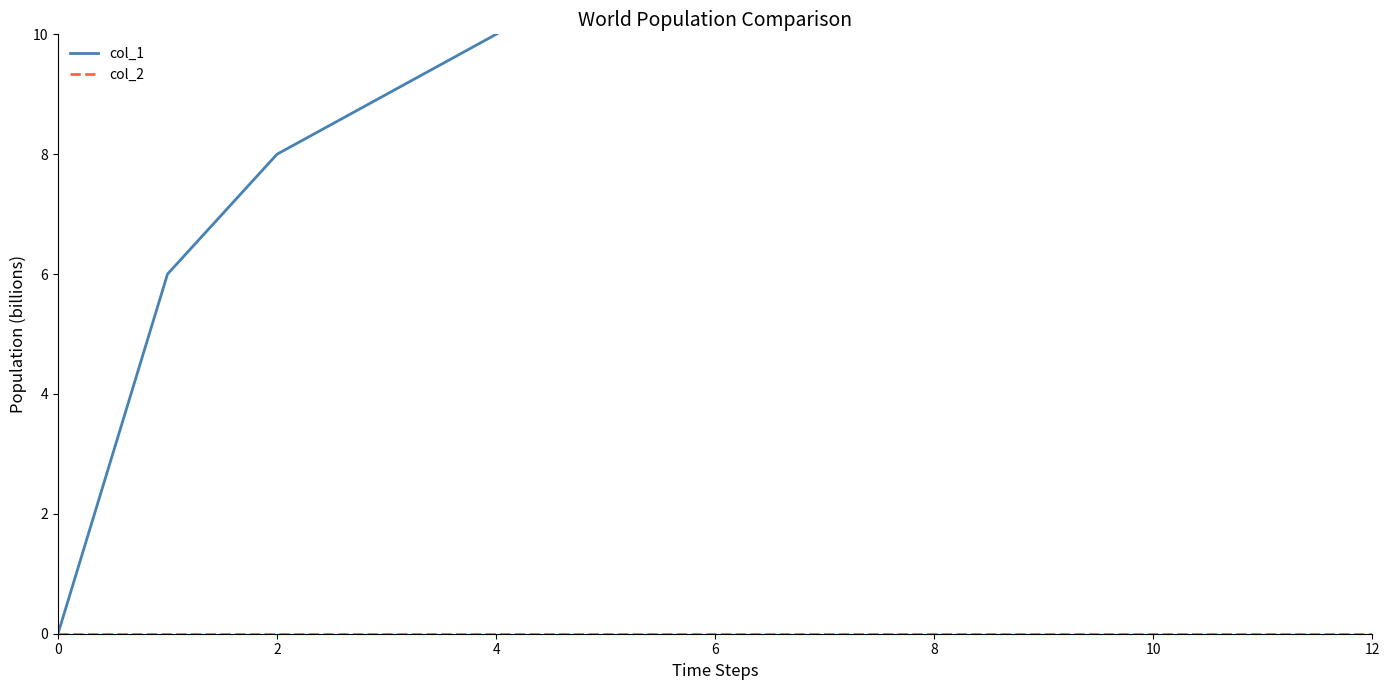

What is the value of the col_1 point at the 5th from the left?

10